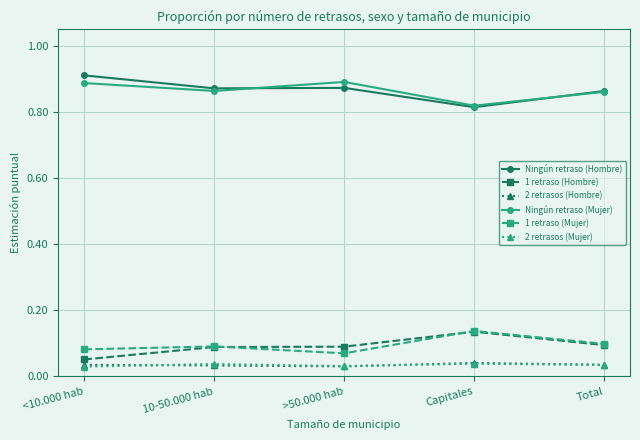

True or false: 1 retraso (Hombre) and Ningún retraso (Mujer) intersect in this chart.

False